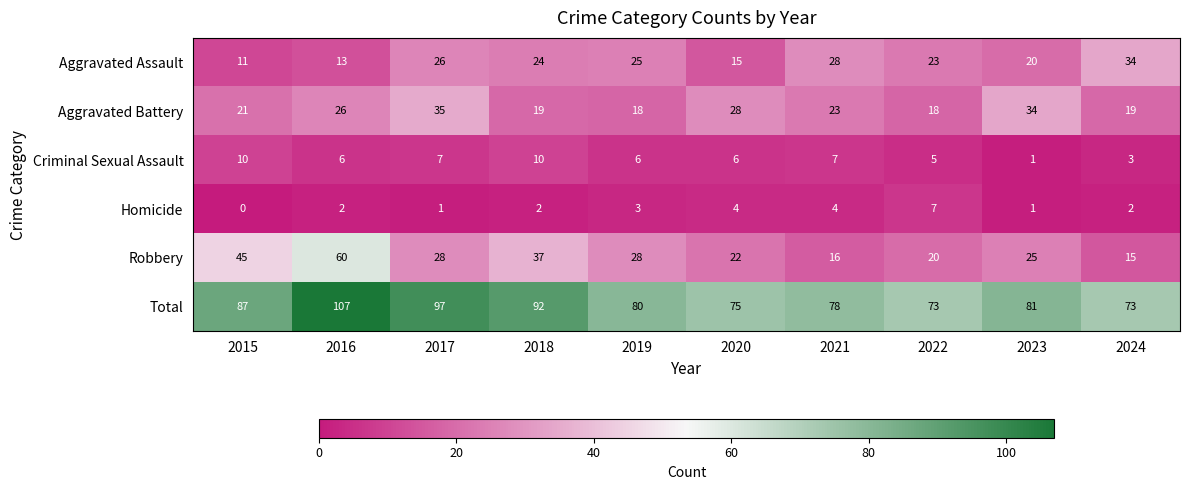

Is it true that Total equals 73 at 2022?

True